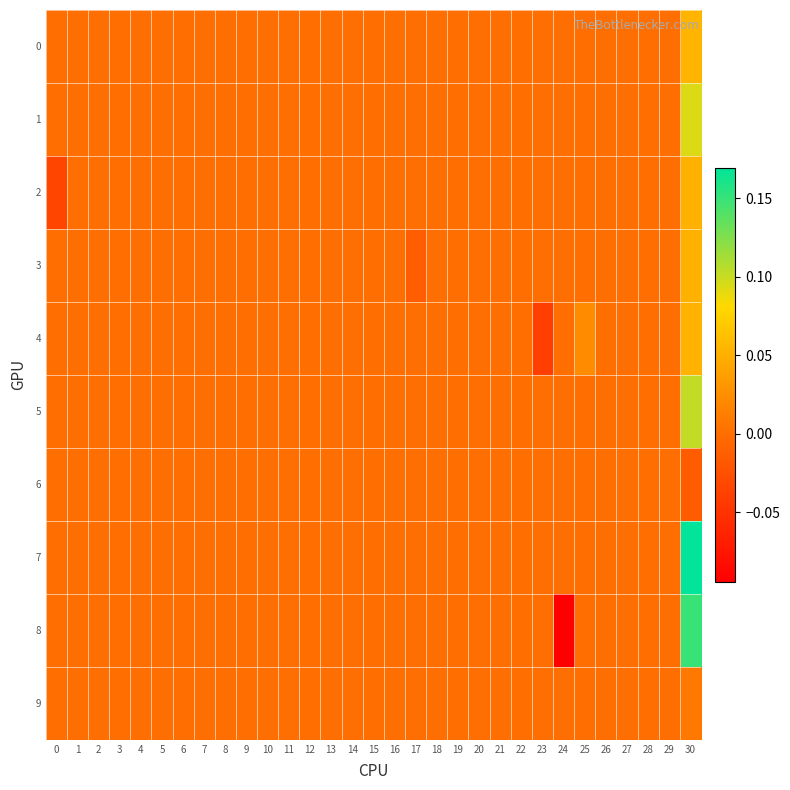

At how many categories does at least one series exceed 0?

2